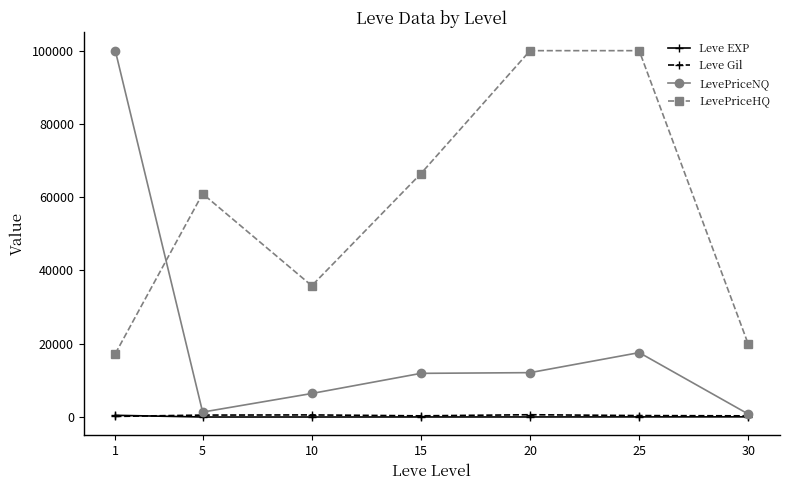

Which series has the widest spread of values?

LevePriceNQ